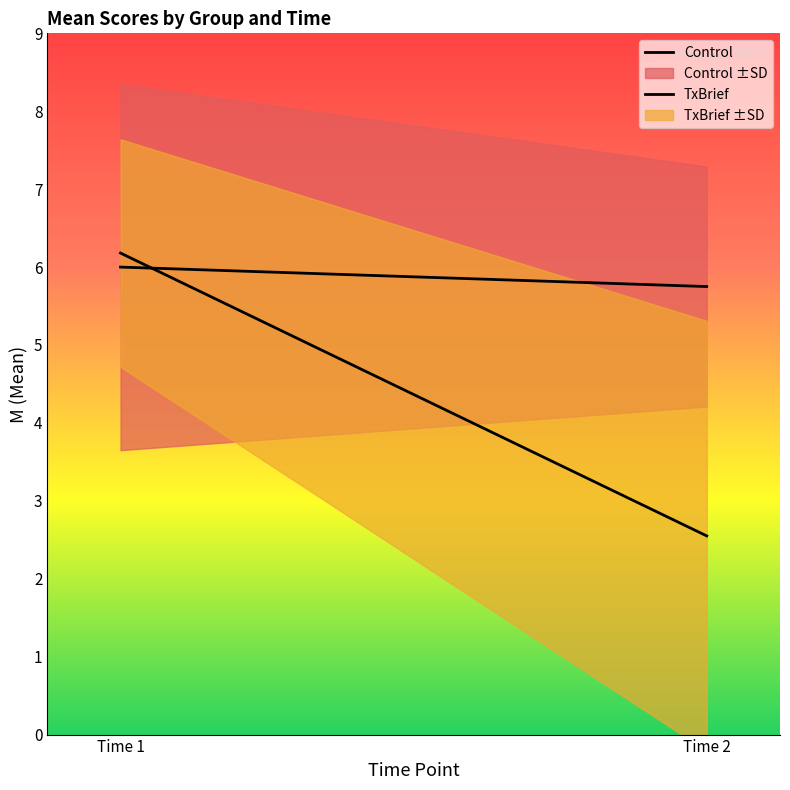

True or false: Control has a value of 3.5 at Time 1.

False